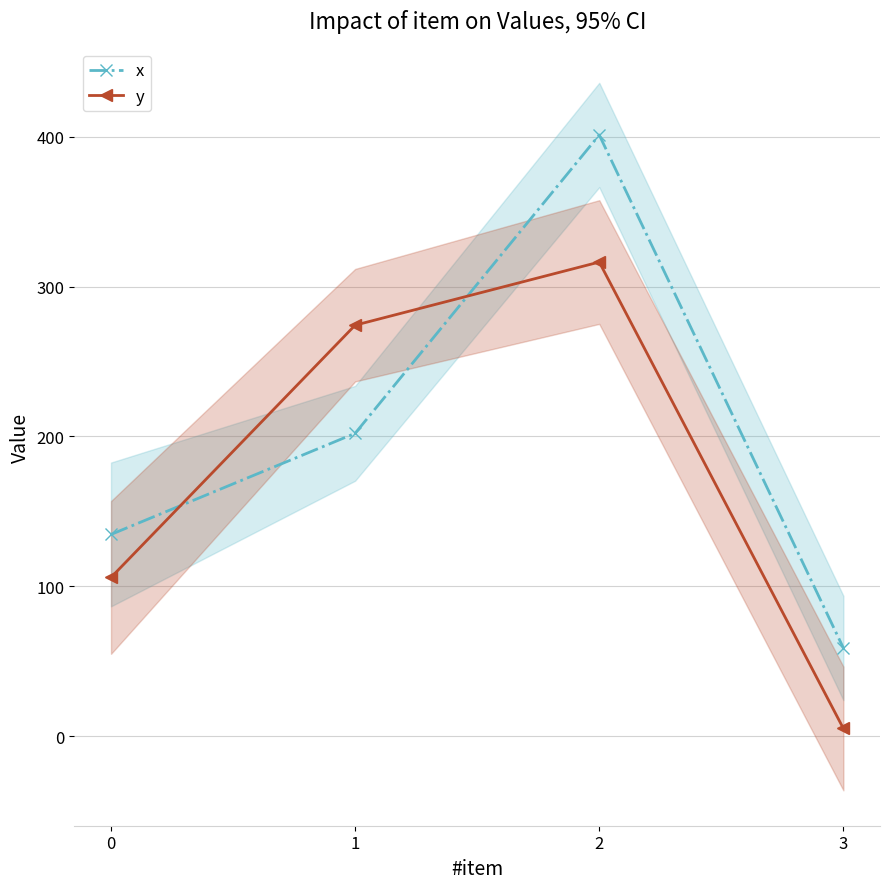

What is the value of the x point at the 3rd from the left?

401.1